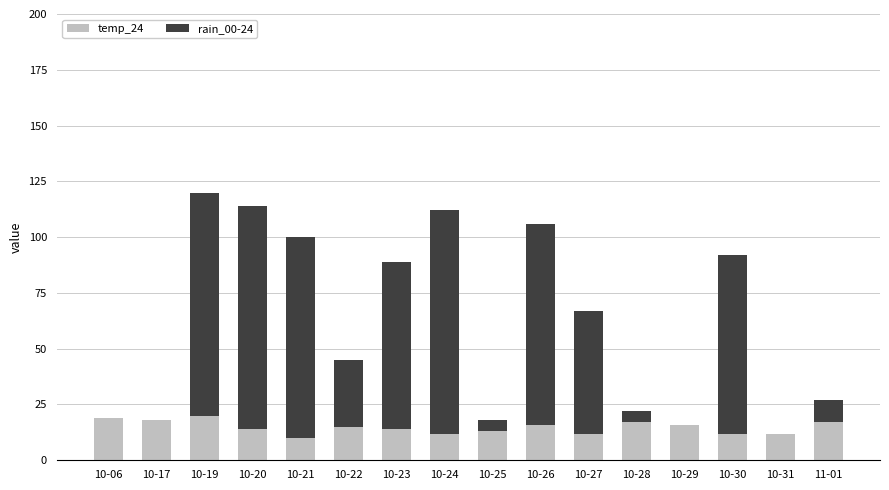

True or false: temp_24 has a value of 20 at 10-30.

False